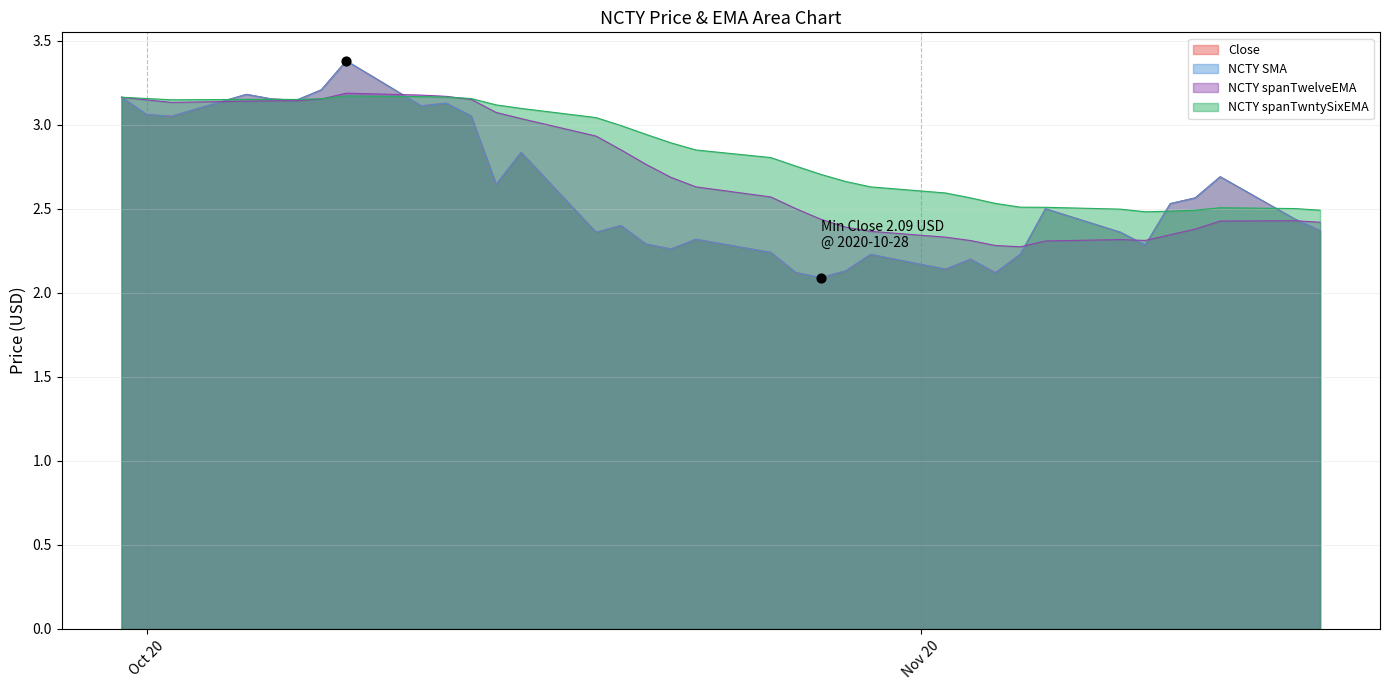

Which series contains the lowest Y value?

Close